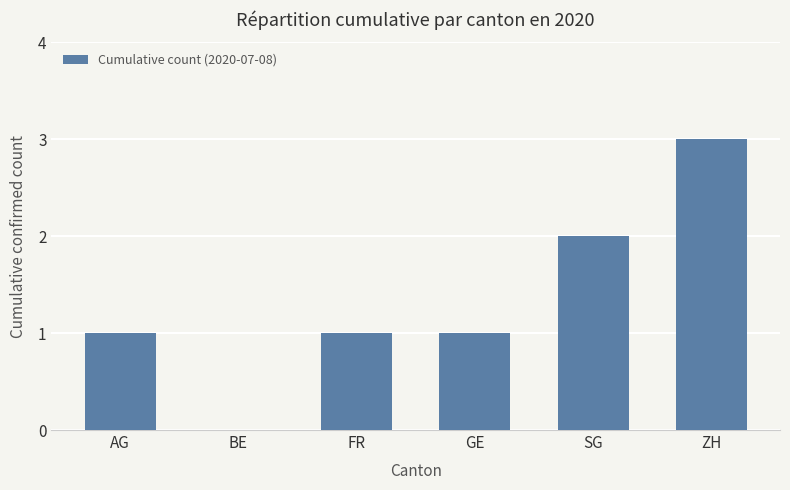

The chart shows a value of 2 at ZH. True or false?

False